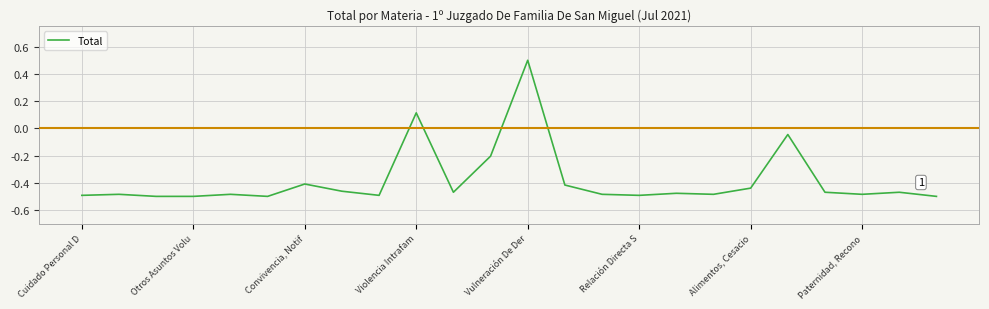

Does the chart have visible grid lines?

Yes